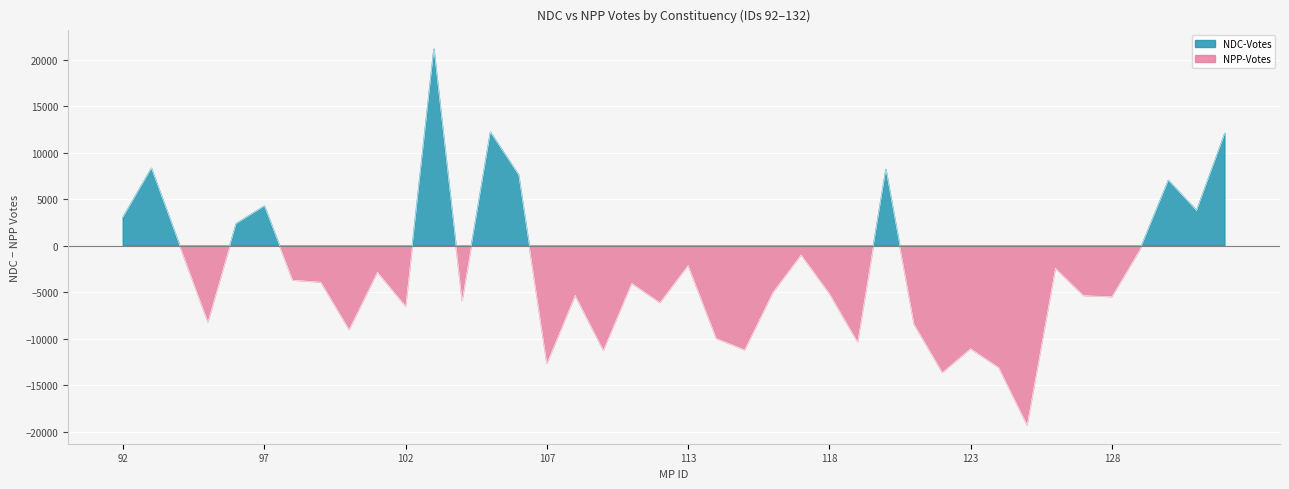

In NPP-Votes, how many points are lower than both neighbors (excluding endpoints)?

14